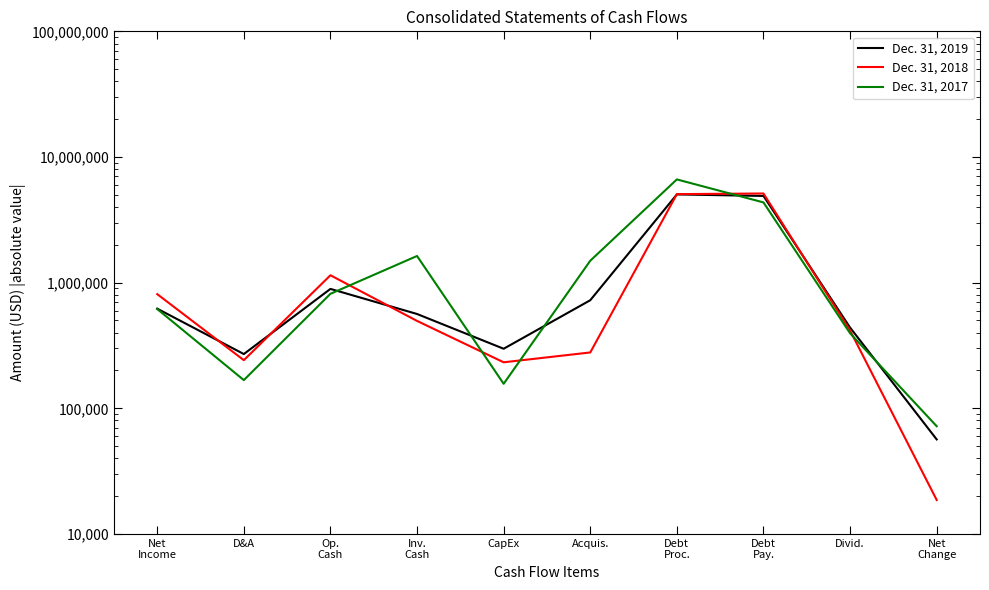

What value does the Dec. 31, 2019 series have at Inv.
Cash, to the nearest 50?

563200